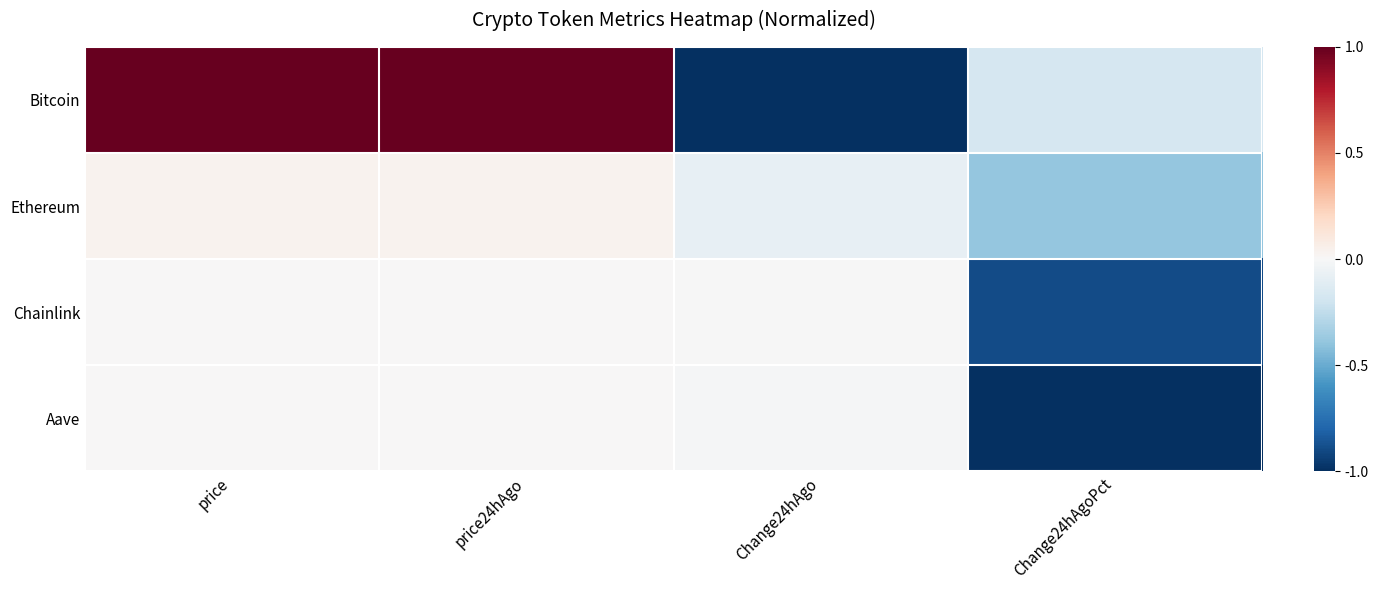

Between Change24hAgo and Change24hAgoPct, which series saw the biggest shift?

Aave